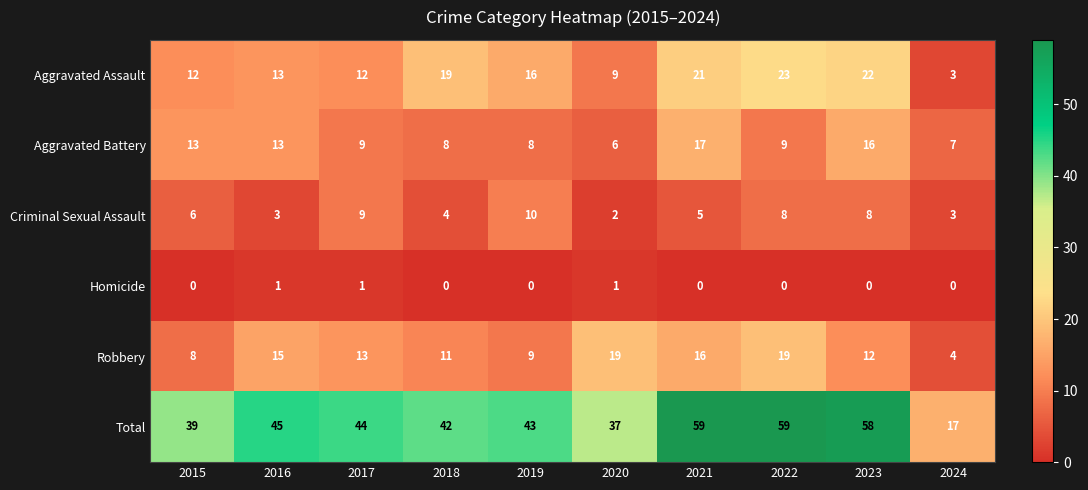

What is the highest value of the Aggravated Assault series?

23